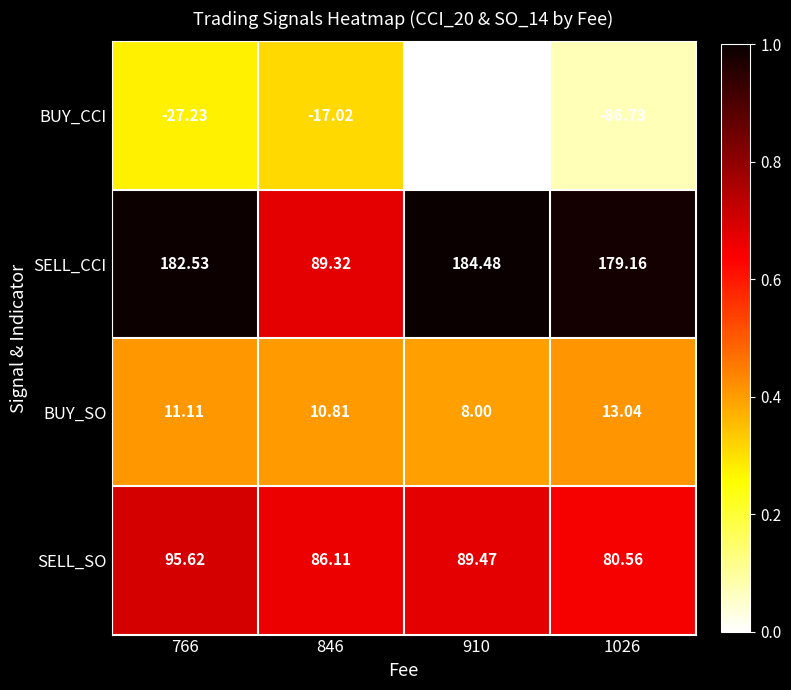

Which series has the largest total across all categories?

SELL_CCI